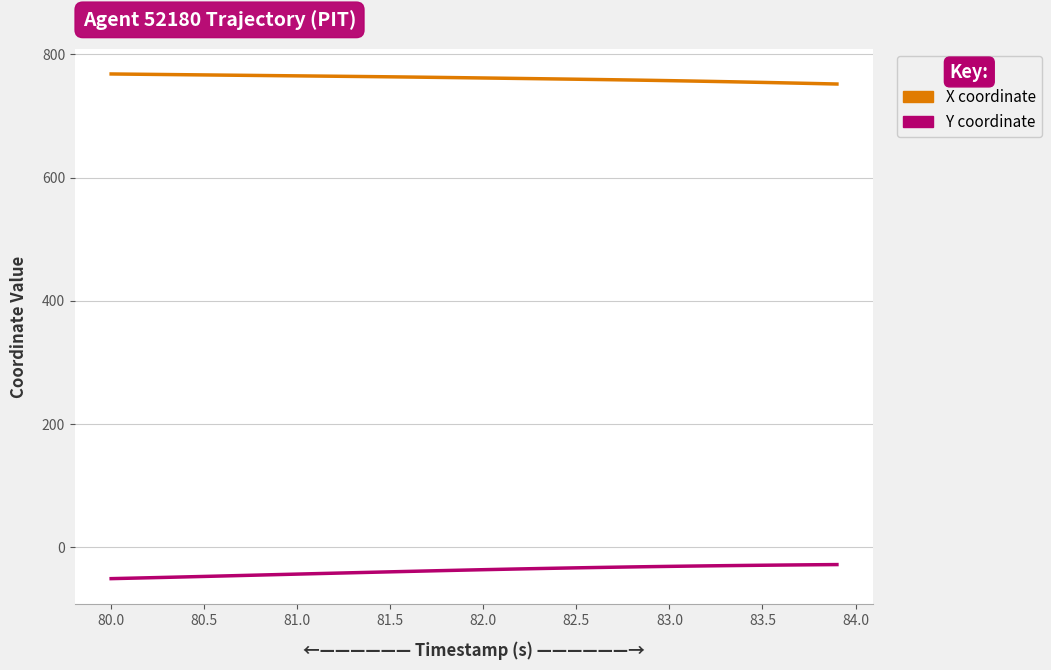

What is the smallest value displayed?

-51.3